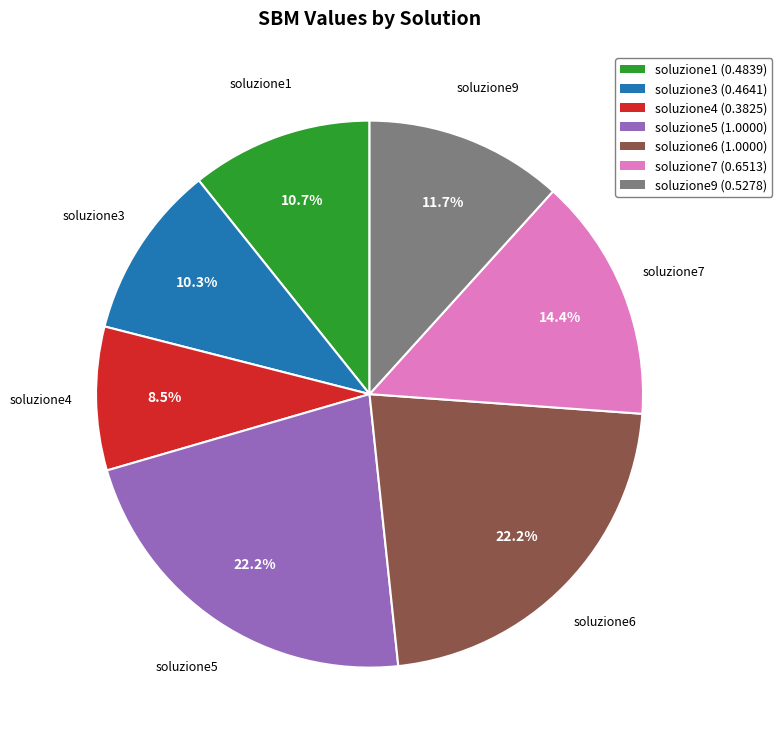

Count the number of slices in the pie.

7